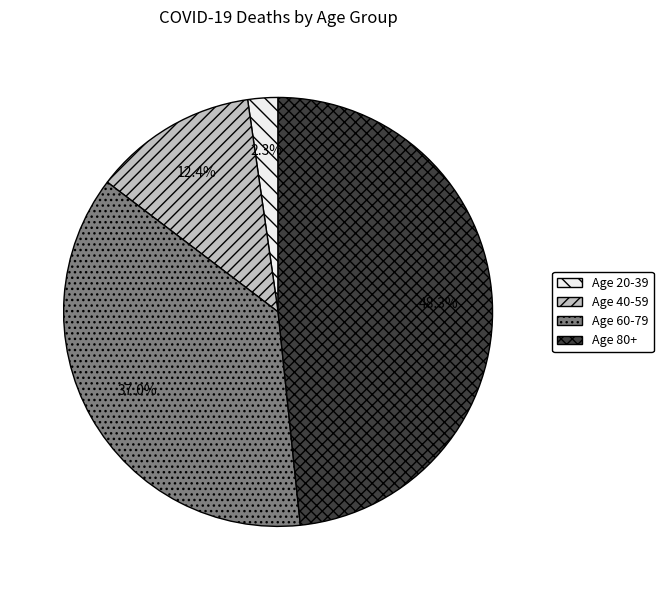

The Age 40-59 slice represents 5% of the pie. True or false?

False